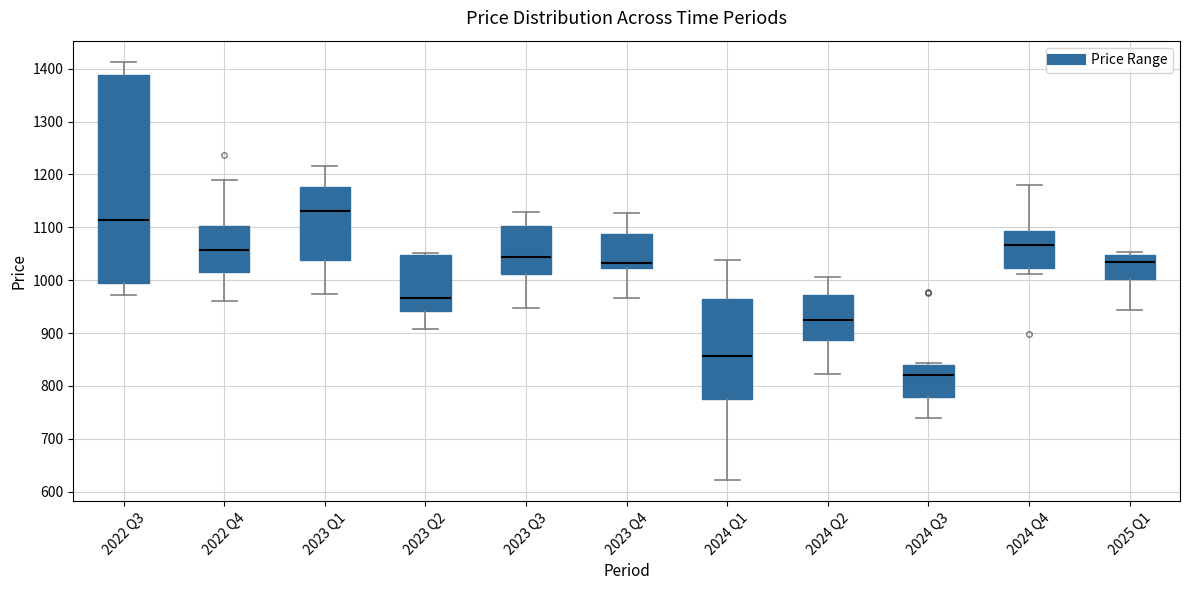

Reading left to right, transcribe this box plot: for each box, give where its median line is, the range the box spans, and where its two whiskers end, as read against the y-axis. The values are not printed on the chart, so give them approximately, as read against the axis.

2022 Q3: median 1110, box 990 to 1390, whiskers 970 to 1410
2022 Q4: median 1060, box 1020 to 1100, whiskers 960 to 1190
2023 Q1: median 1130, box 1040 to 1180, whiskers 970 to 1220
2023 Q2: median 970, box 940 to 1050, whiskers 910 to 1050 (just above the box's upper edge)
2023 Q3: median 1040, box 1010 to 1100, whiskers 950 to 1130
2023 Q4: median 1030, box 1020 to 1090, whiskers 970 to 1130
2024 Q1: median 860, box 780 to 970, whiskers 620 to 1040
2024 Q2: median 930, box 890 to 970, whiskers 820 to 1010
2024 Q3: median 820, box 780 to 840, whiskers 740 to 840 (just above the box's upper edge)
2024 Q4: median 1070, box 1020 to 1090, whiskers 1010 to 1180
2025 Q1: median 1030, box 1000 to 1050, whiskers 940 to 1050 (just above the box's upper edge)